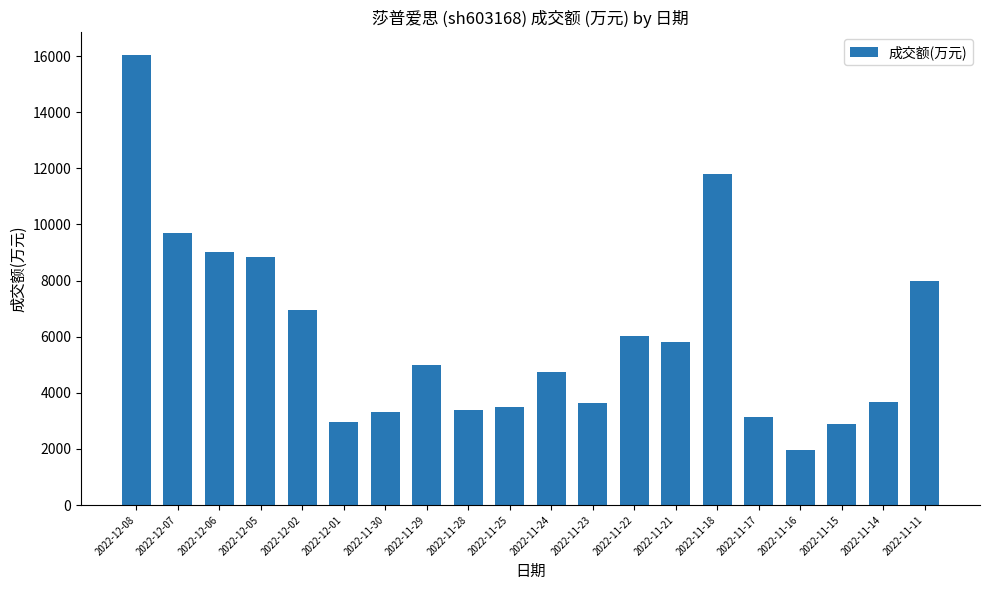

What is the difference between the maximum and minimum values?

14069